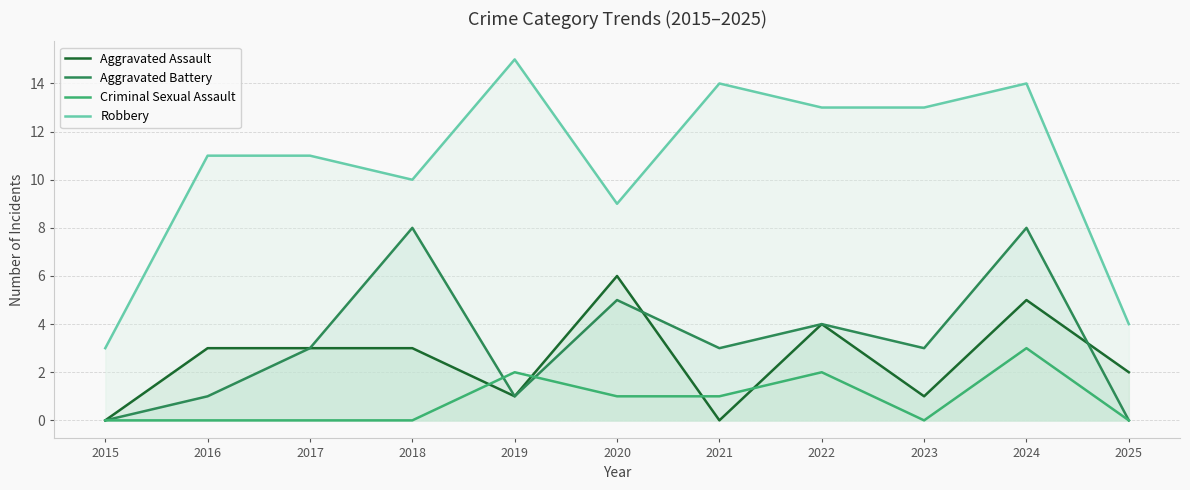

The Robbery series shows 3 at 2015. True or false?

True